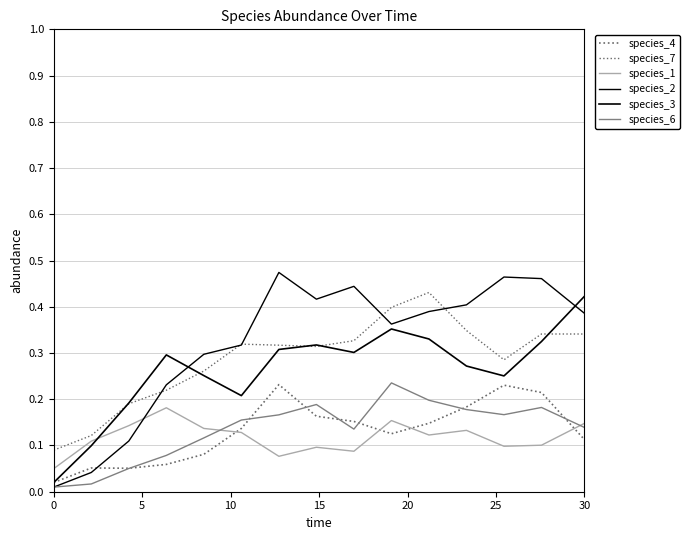

How many lines are shown in the chart?

6